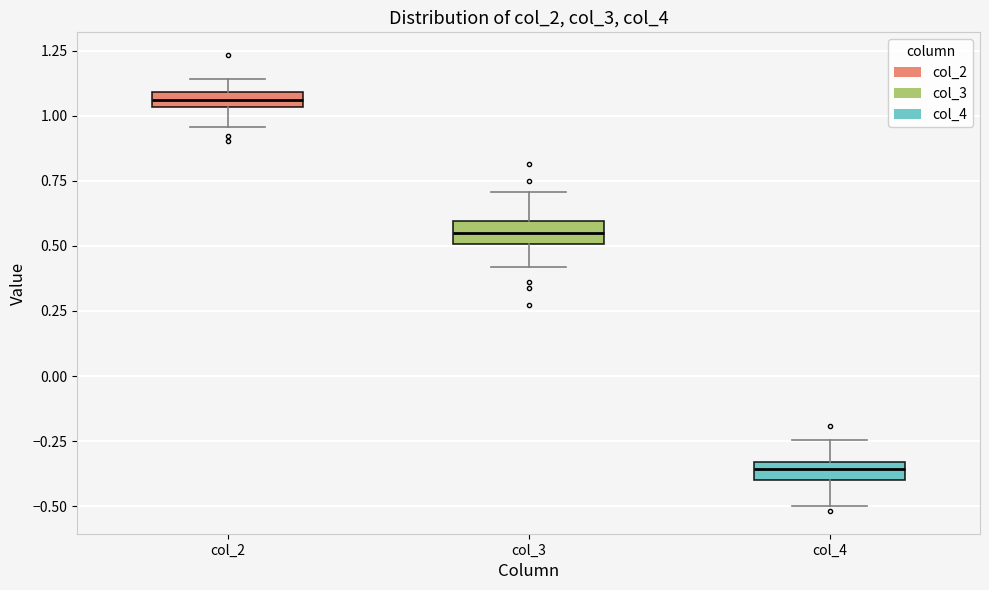

Where does the upper whisker of the box for col_4 end on the y-axis? The values are not printed on the chart, so give them approximately, as read against the axis.

-0.25